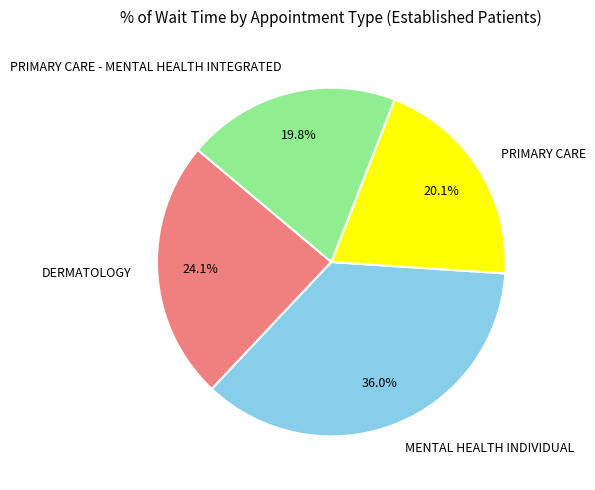

Count the number of slices in the pie.

4